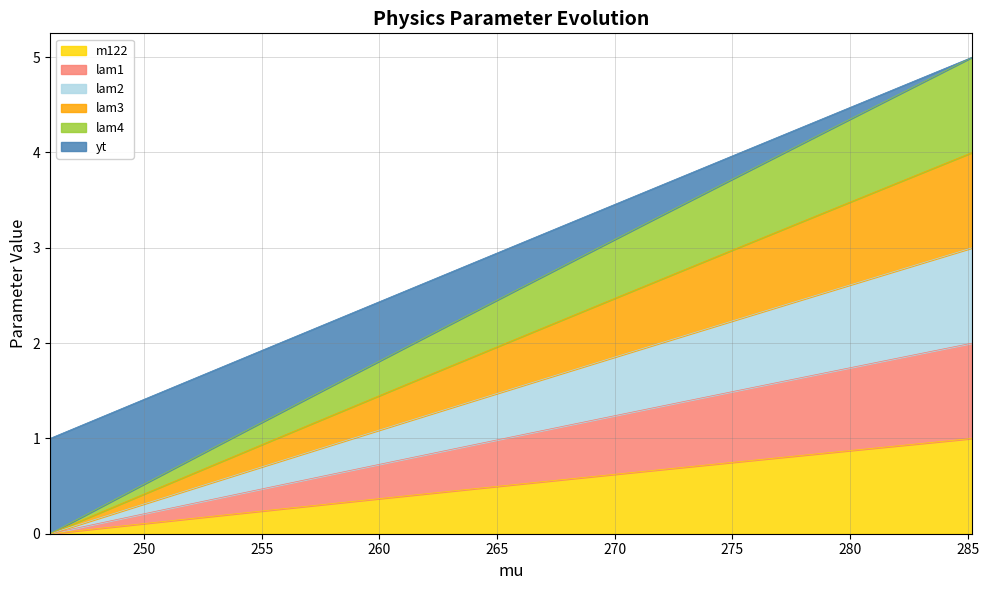

What is the maximum value for m122?

1.0